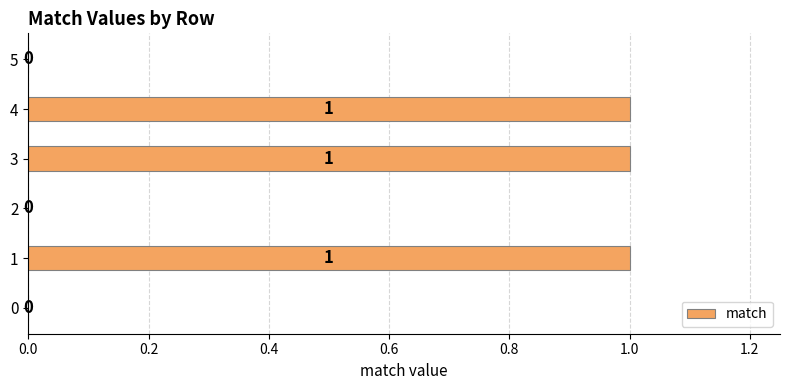

How many values are between 0 and 1?

6